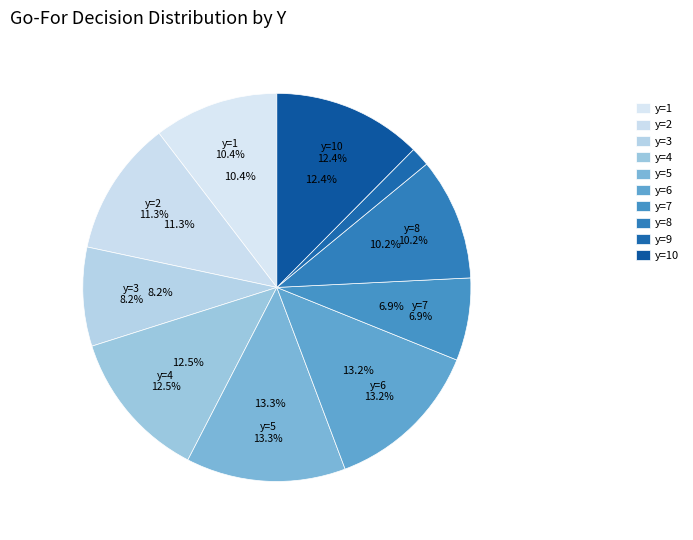

To the nearest percent, what is the combined percentage of y=5 and y=6?

26%